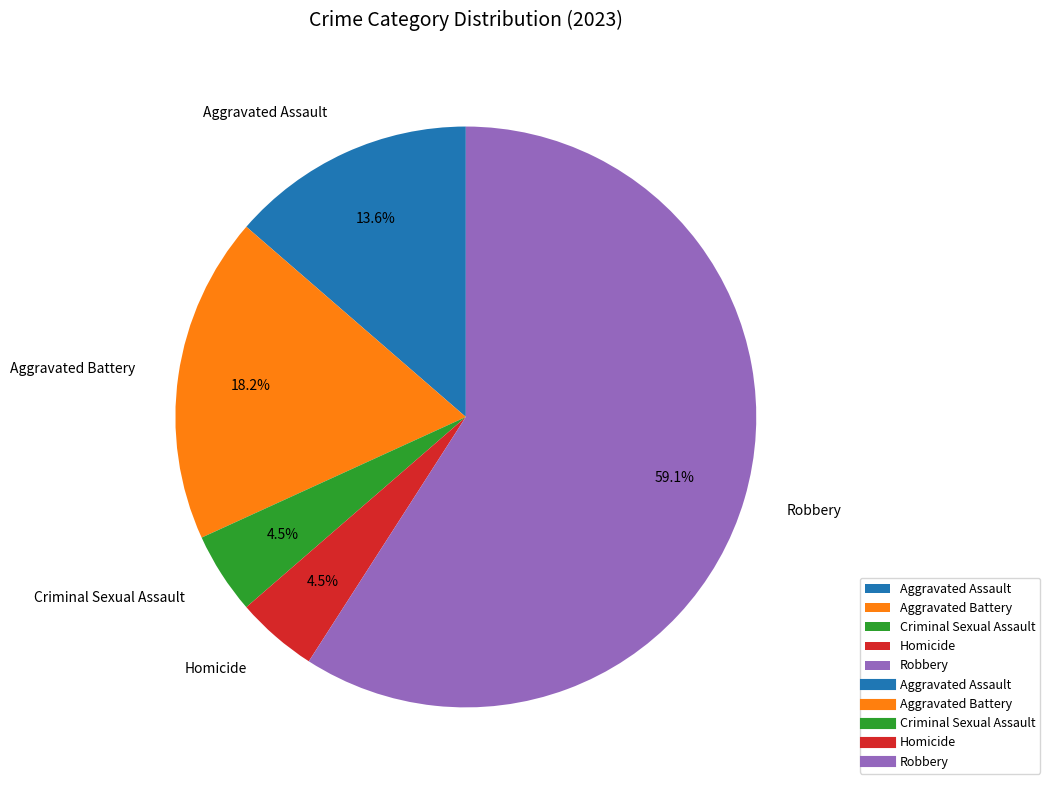

To the nearest percent, what is the average slice percentage?

20%